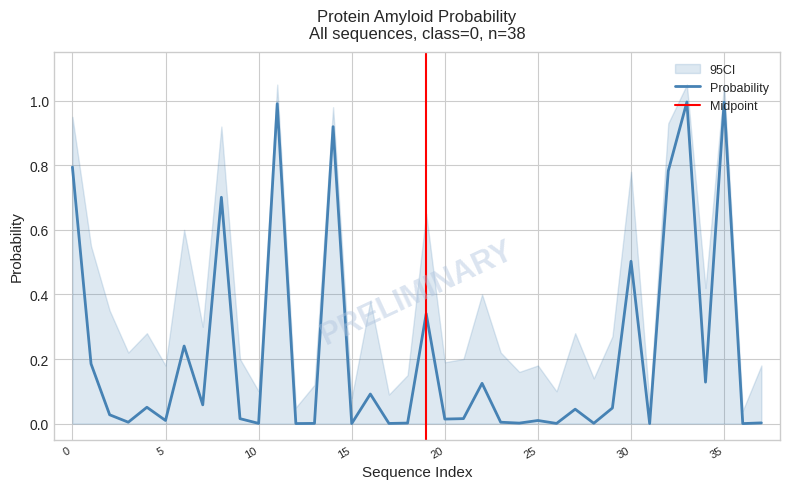

What is the greatest value displayed?

1.0